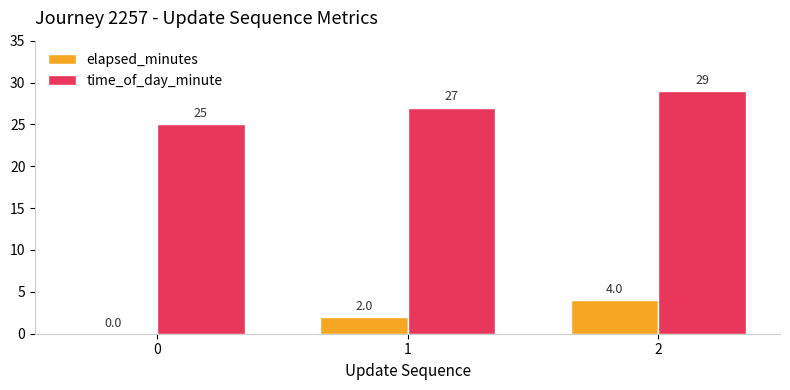

The elapsed_minutes series shows 2 at 0. True or false?

False